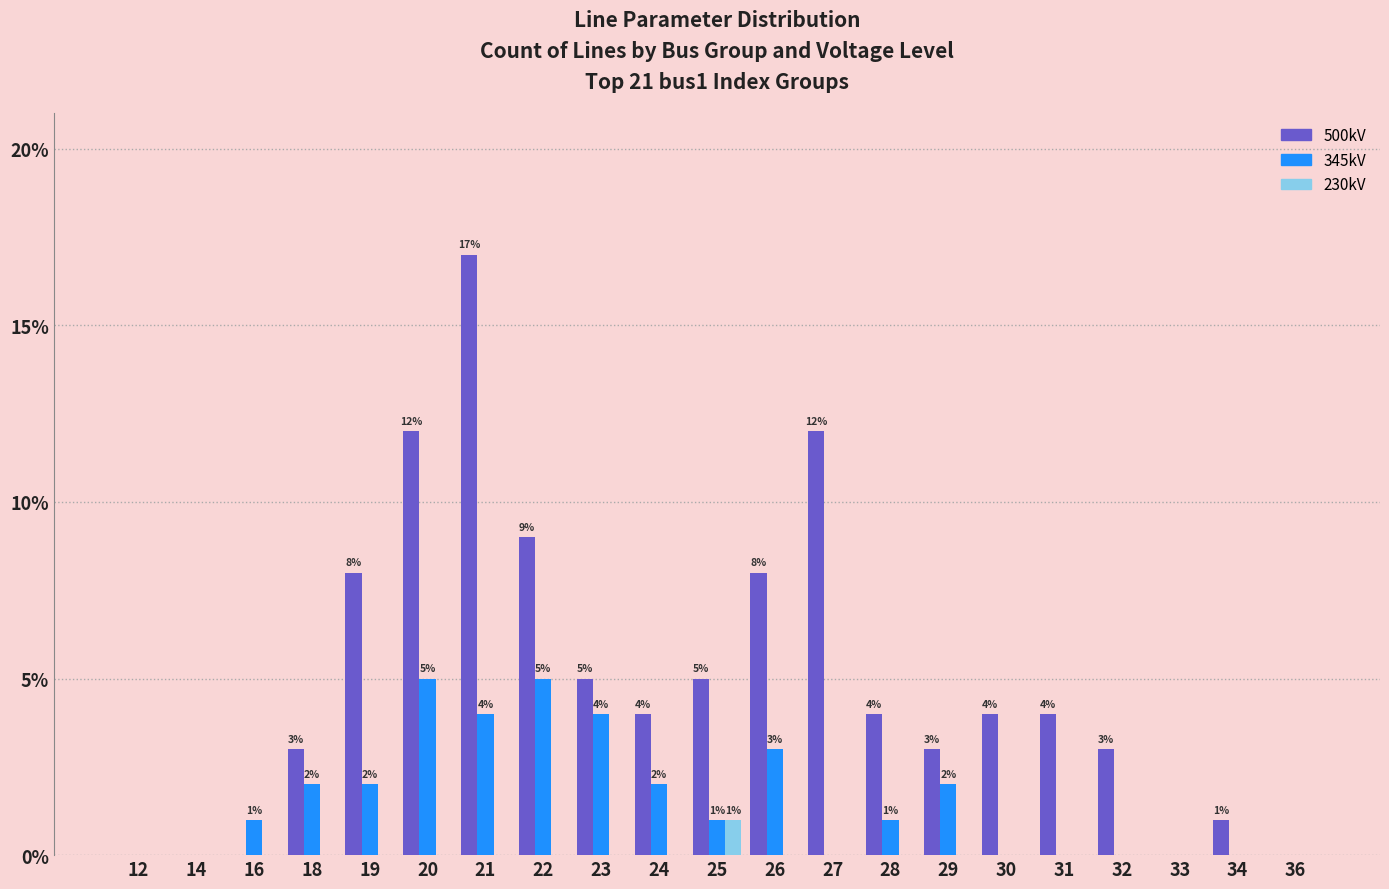

What is the maximum value shown in the chart?

17